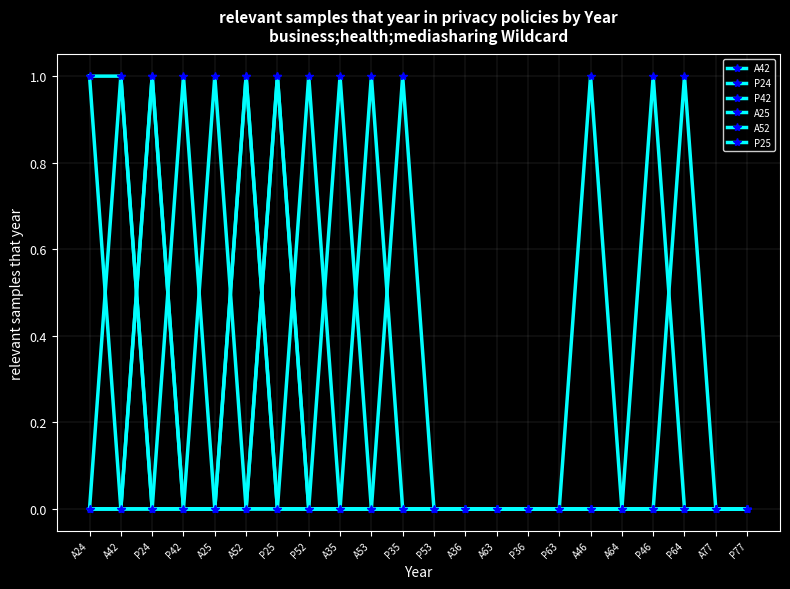

List the labels in order of A52 value, smallest first.

A24, P24, P42, A25, P25, P52, A35, P35, P53, A36, A63, P36, P63, A46, A64, P46, P64, A77, P77, A42, A52, A53